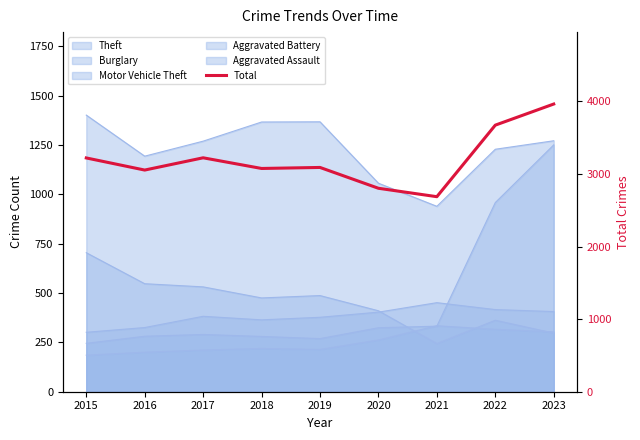

What is the difference between the maximum and second lowest values?

1161